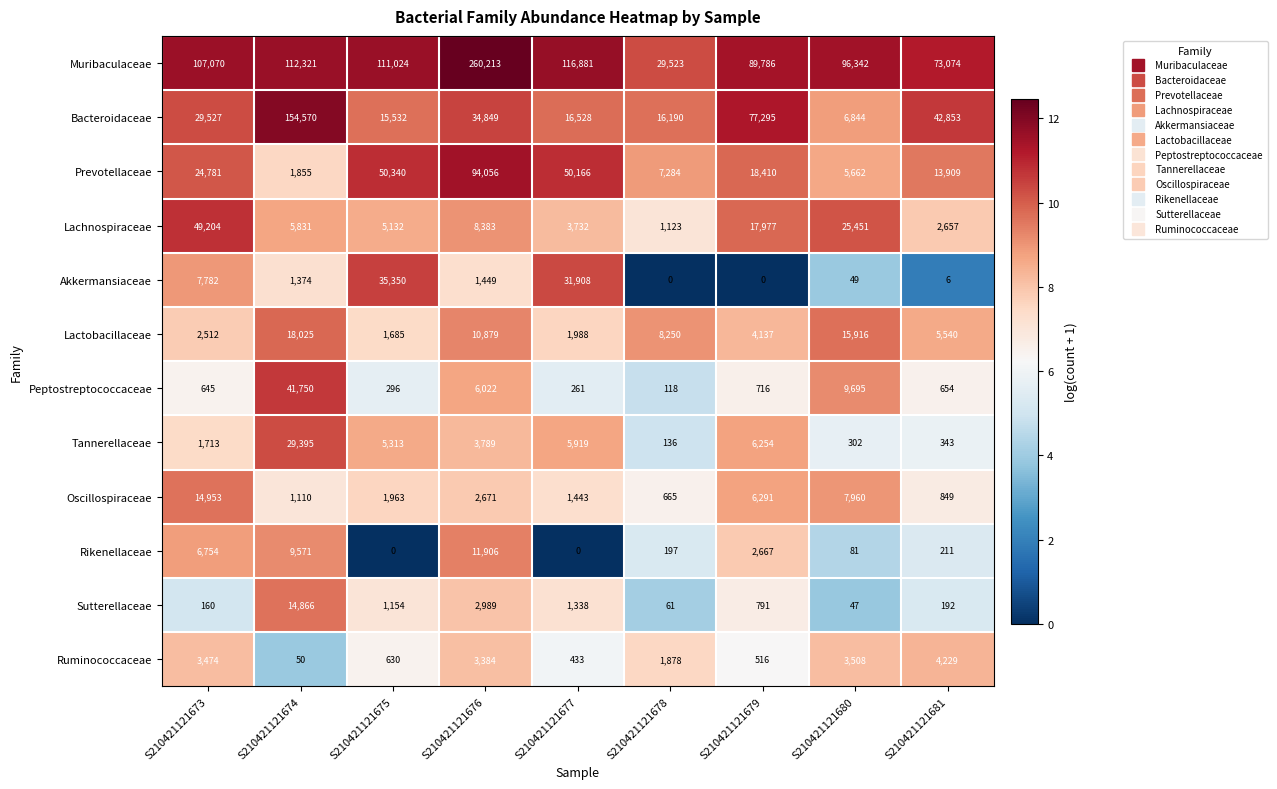

The value of Akkermansiaceae at S210421121681 is 6. True or false?

True